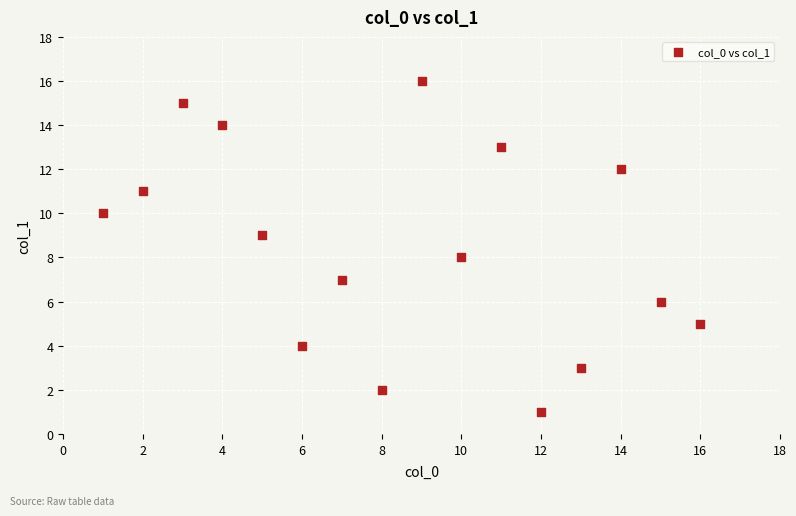

What is the range of X values (max minus min)?

15